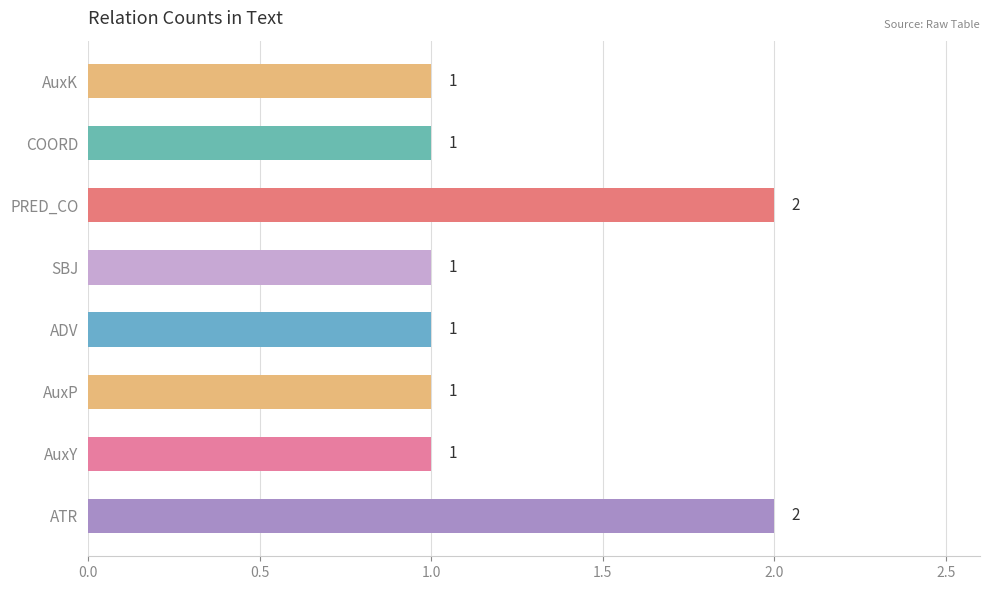

Count the values in the range 1 to 2.

8